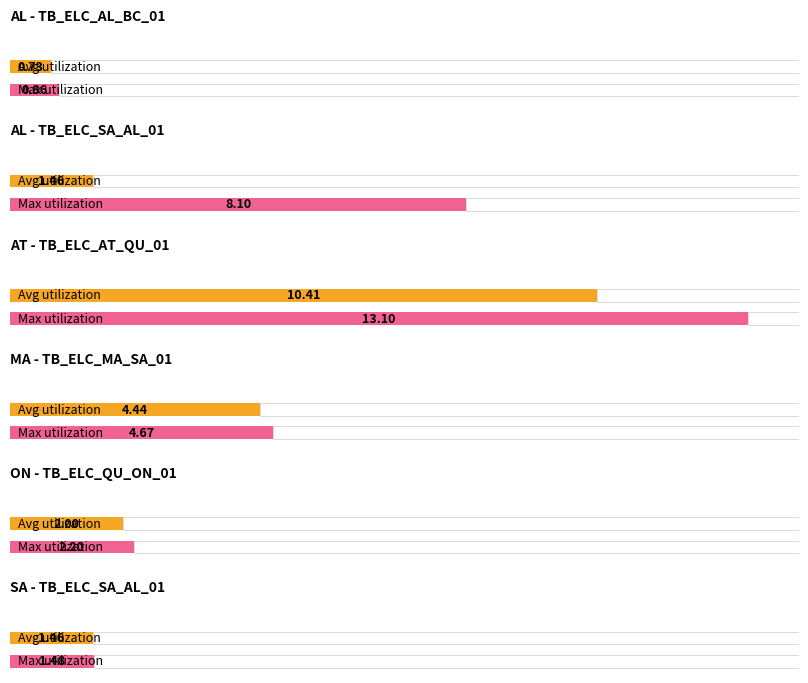

Is it true that the value at QU_2021 is 9.0?

False